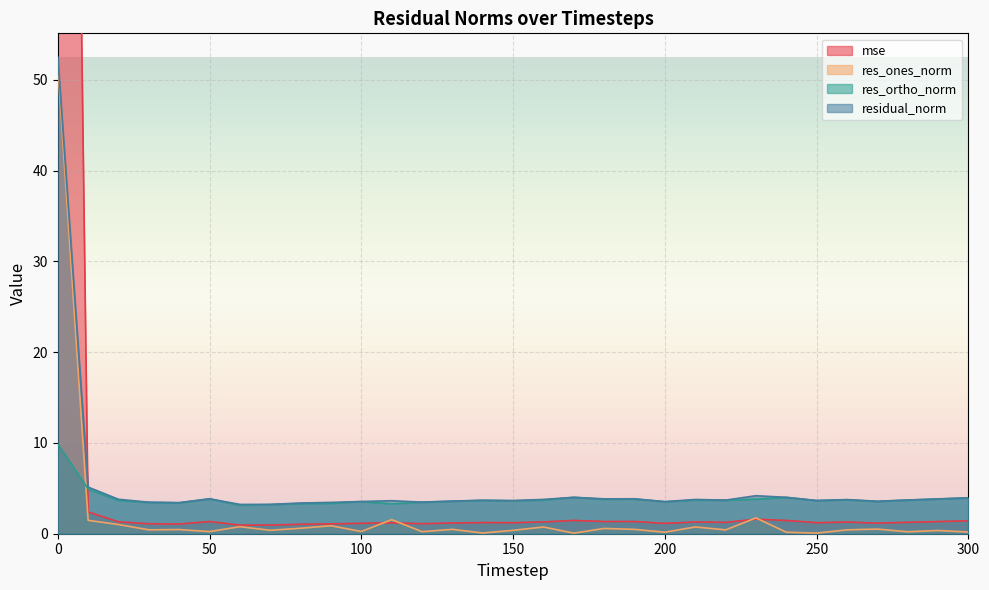

What is the value of the mse point at the 6th from the left?

1.3